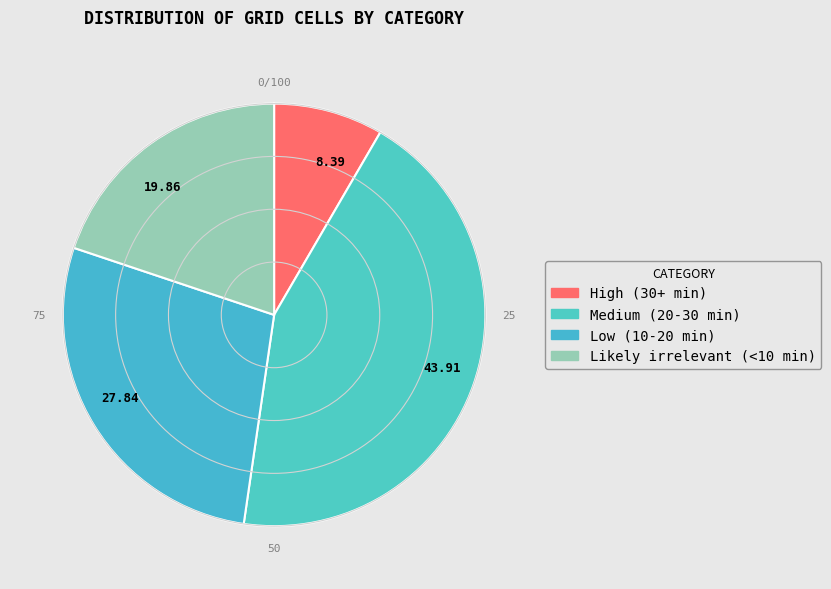

Is there any slice that represents more than half of the pie?

No